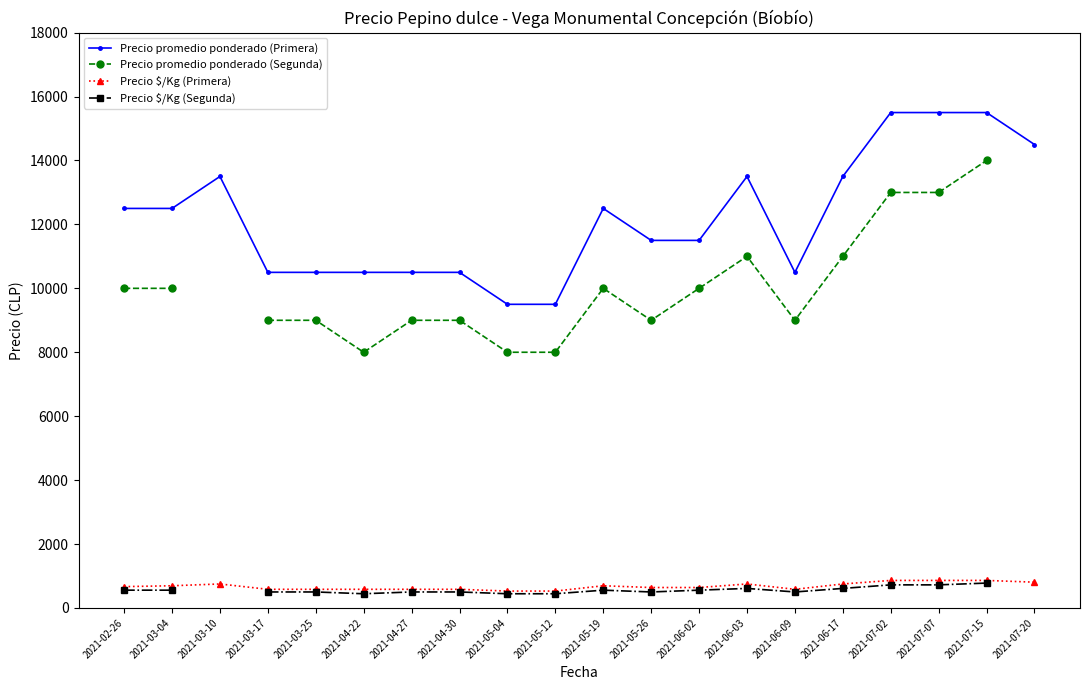

Which category has the highest value across all series?

2021-07-02